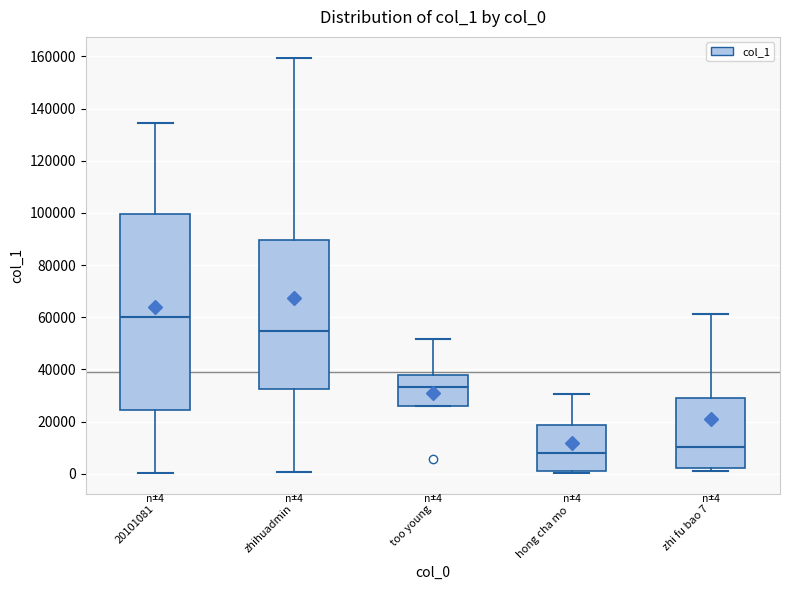

Comparing the boxes themselves (not the whiskers), which one is the tallest?

20101081